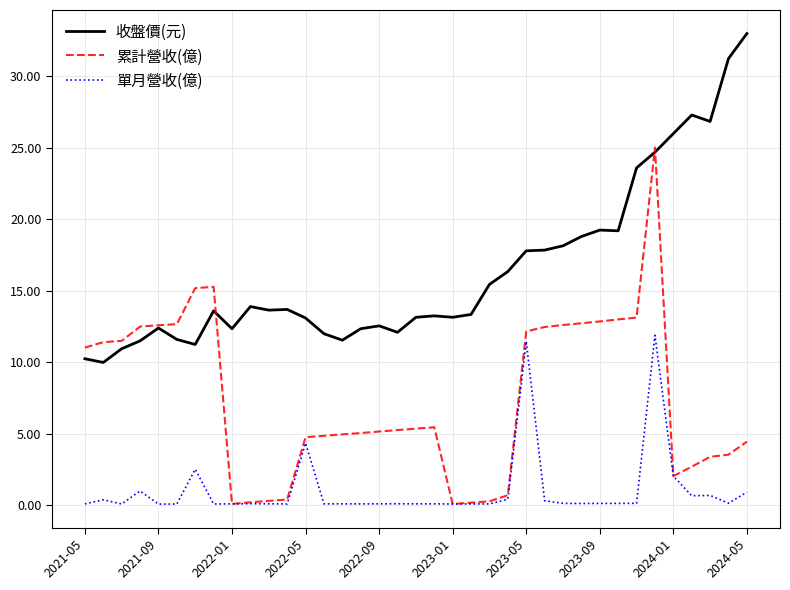

How many lines are shown in the chart?

3